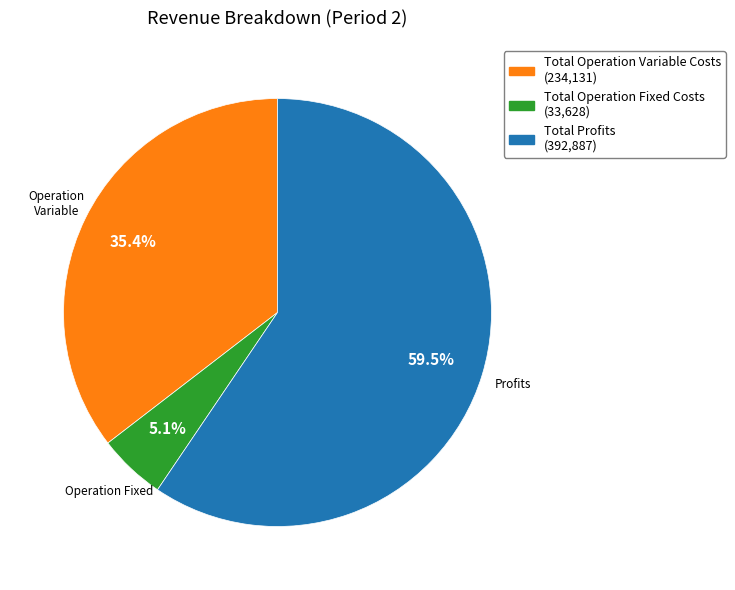

Is there any slice that represents more than half of the pie?

Yes